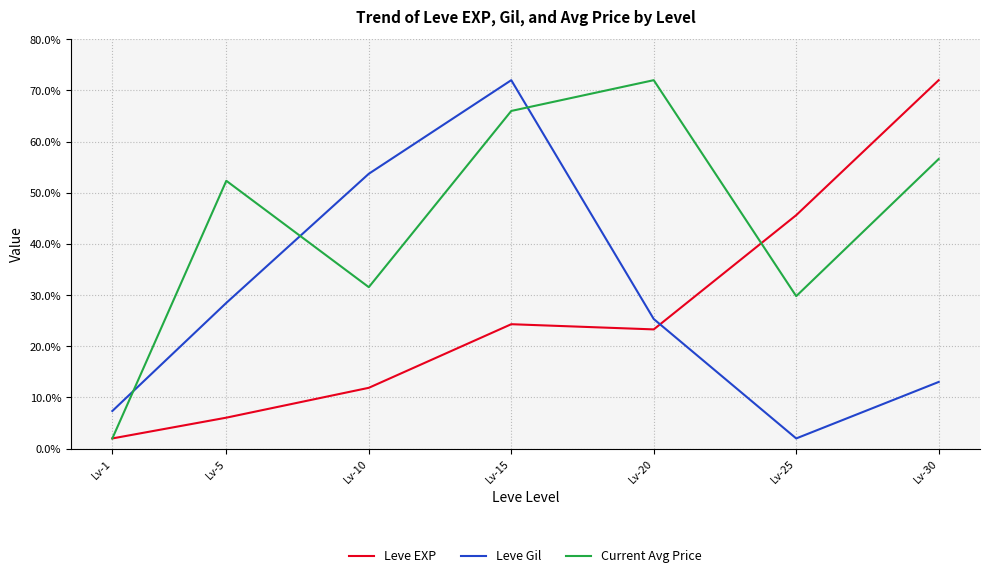

In Current Avg Price, how many points are higher than both neighbors (excluding endpoints)?

2